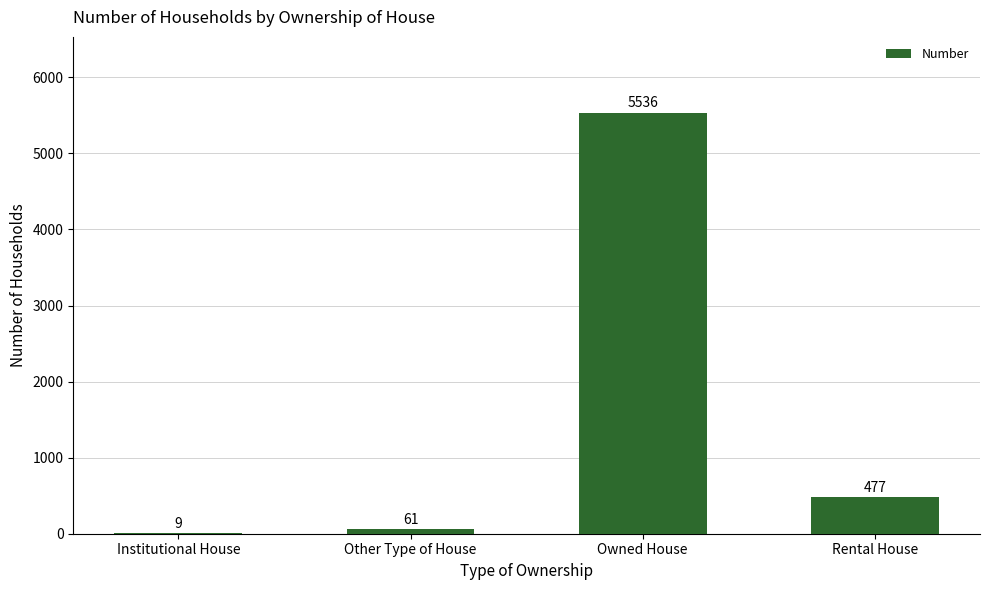

What is the sum of all values?

6083